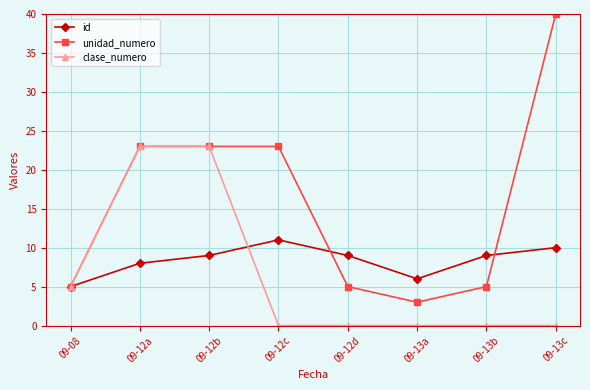

What is the difference between the second highest and minimum values in the clase_numero series?

23